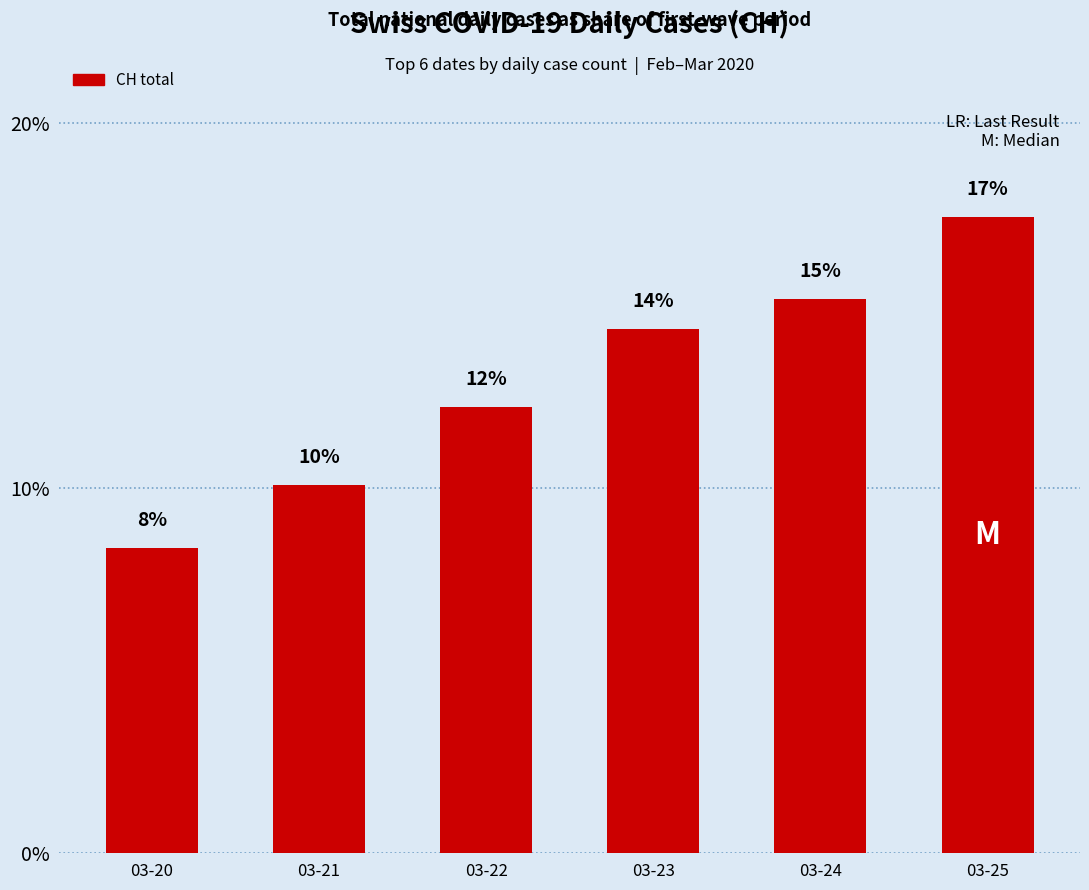

True or false: the data shows 12.2 at 03-22.

True